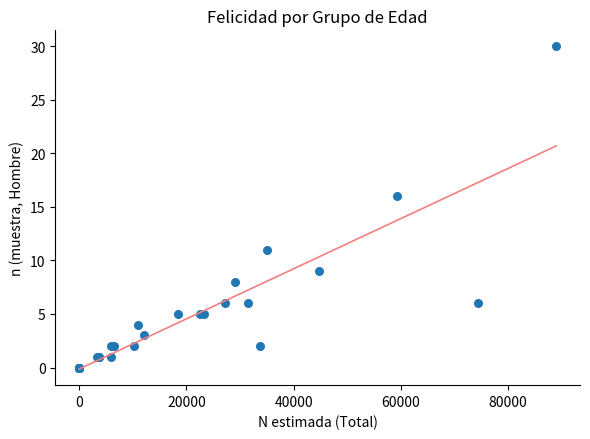

What Y value in the scatter plot is closest to 15?

16